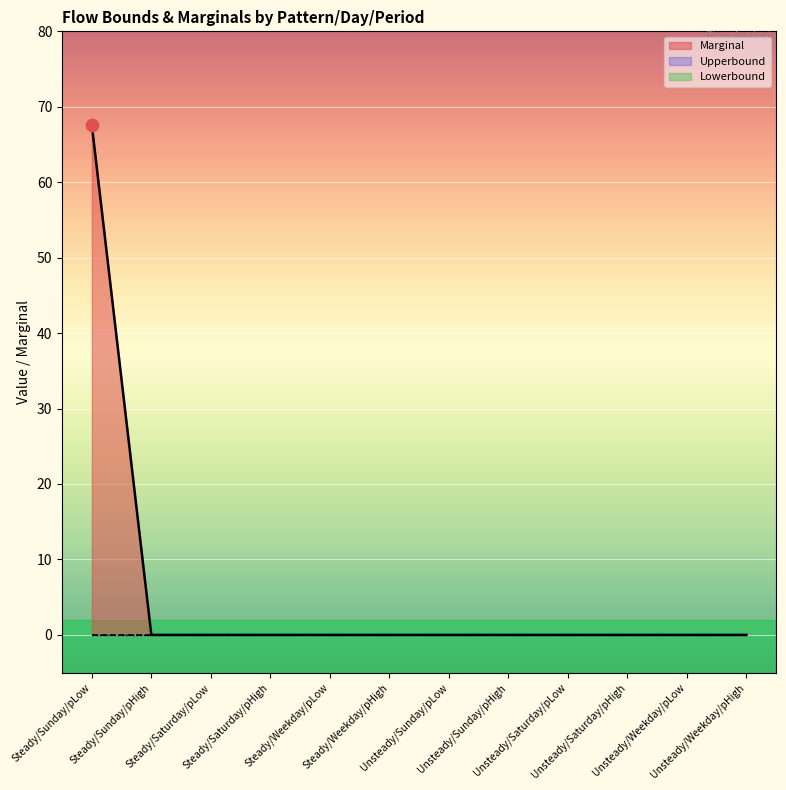

Is the value of Marginal at Steady/Weekday/pLow greater than the value of Upperbound at Unsteady/Weekday/pLow?

No